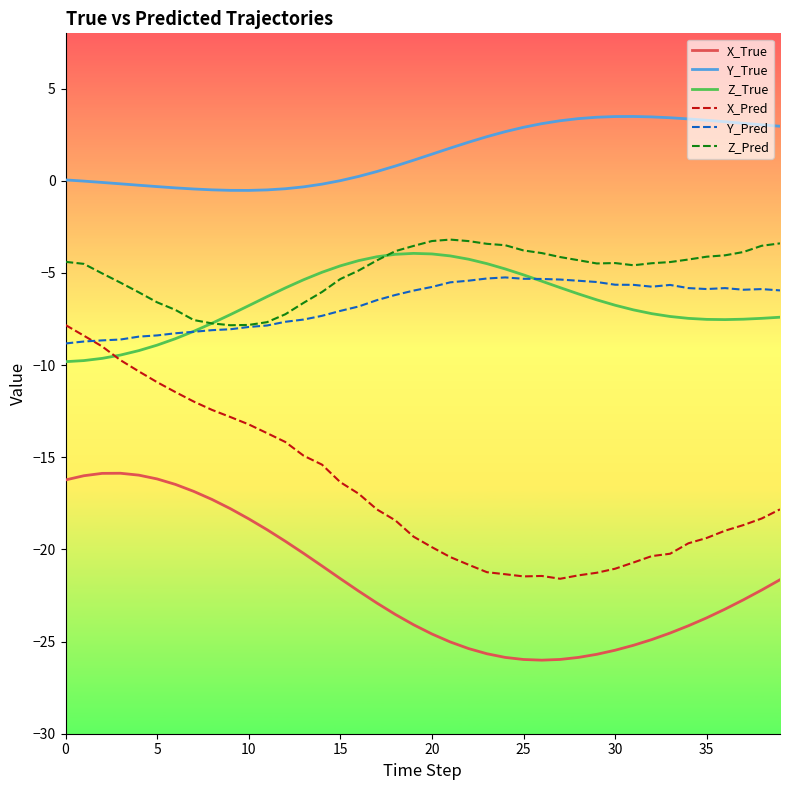

Does the chart have visible grid lines?

No